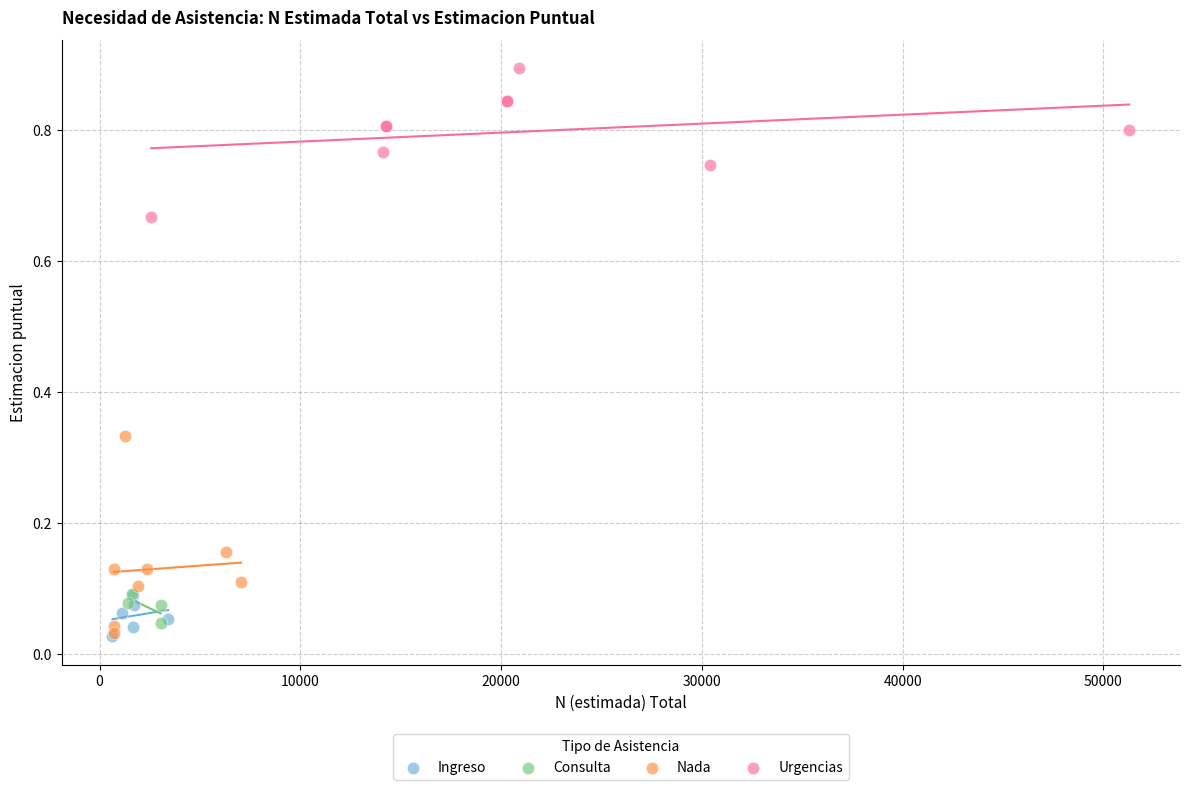

Which series has the widest spread of Y values?

Nada